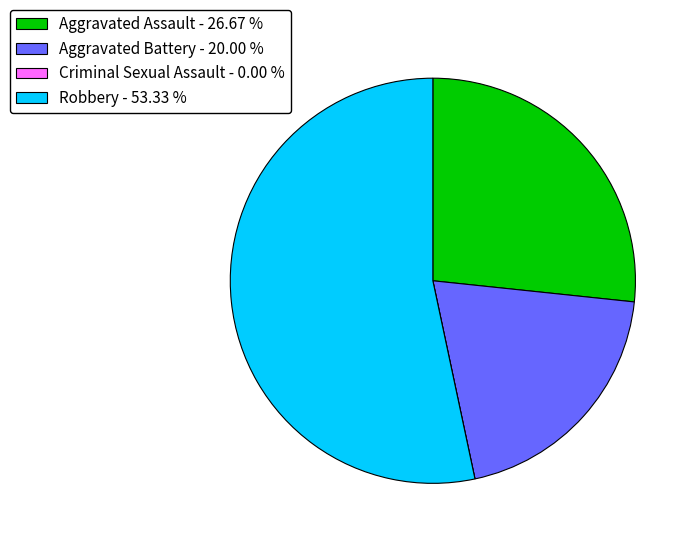

Do Aggravated Assault - 26.67 % and Aggravated Battery - 20.00 % together represent more than half of the pie?

No